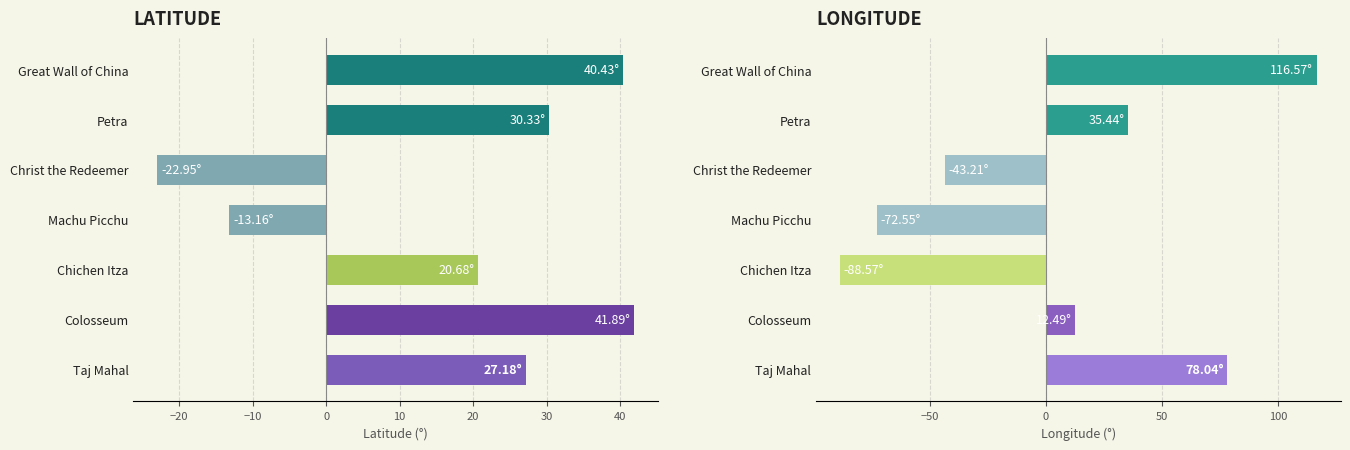

Which series has the largest total across all categories?

lat